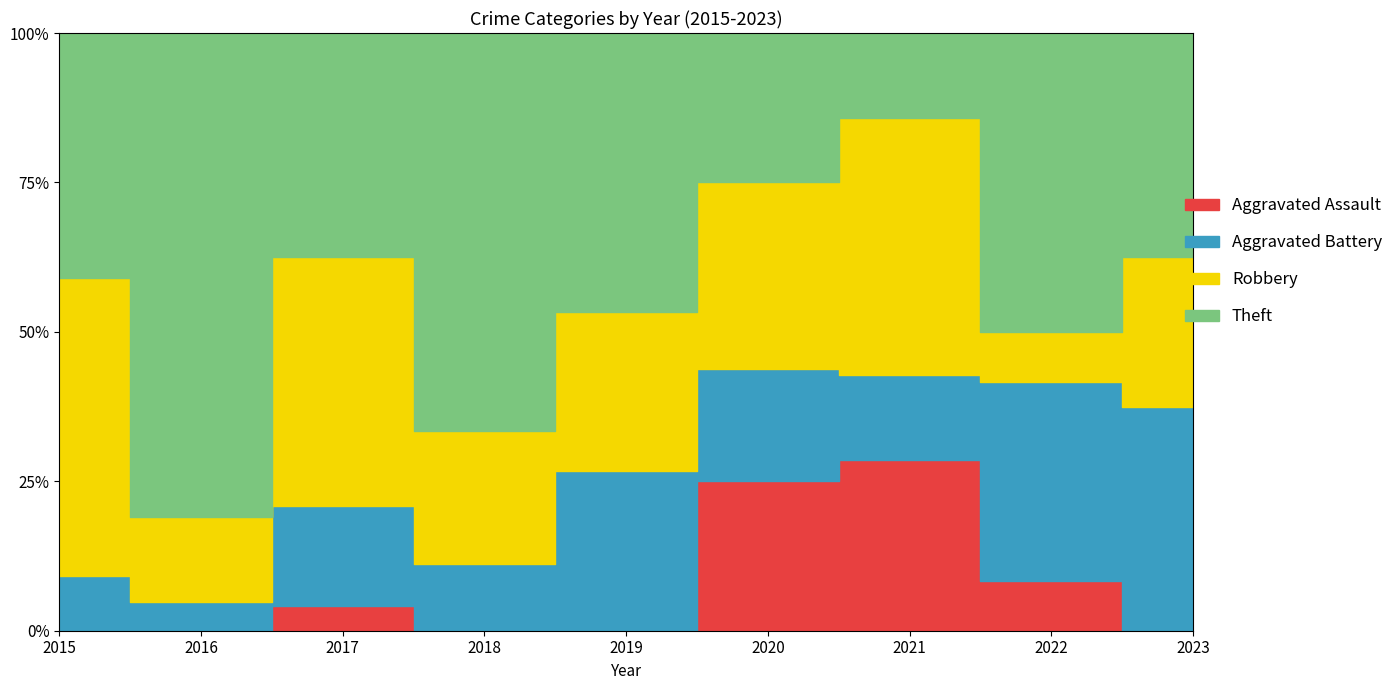

Is the value of Aggravated Assault at 2016 greater than the value of Theft at 2021?

No